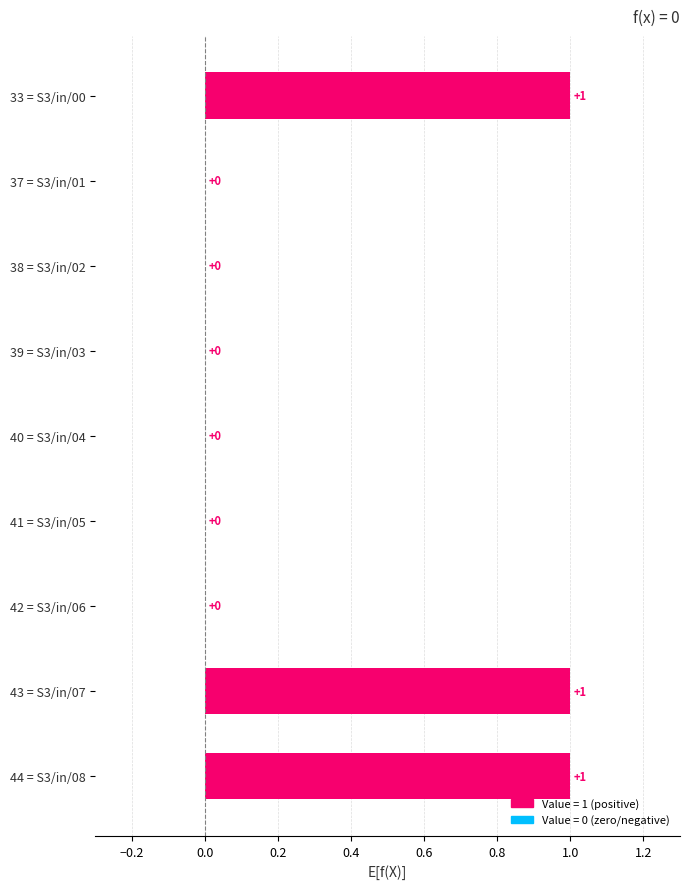

How many values are between 0 and 1?

9